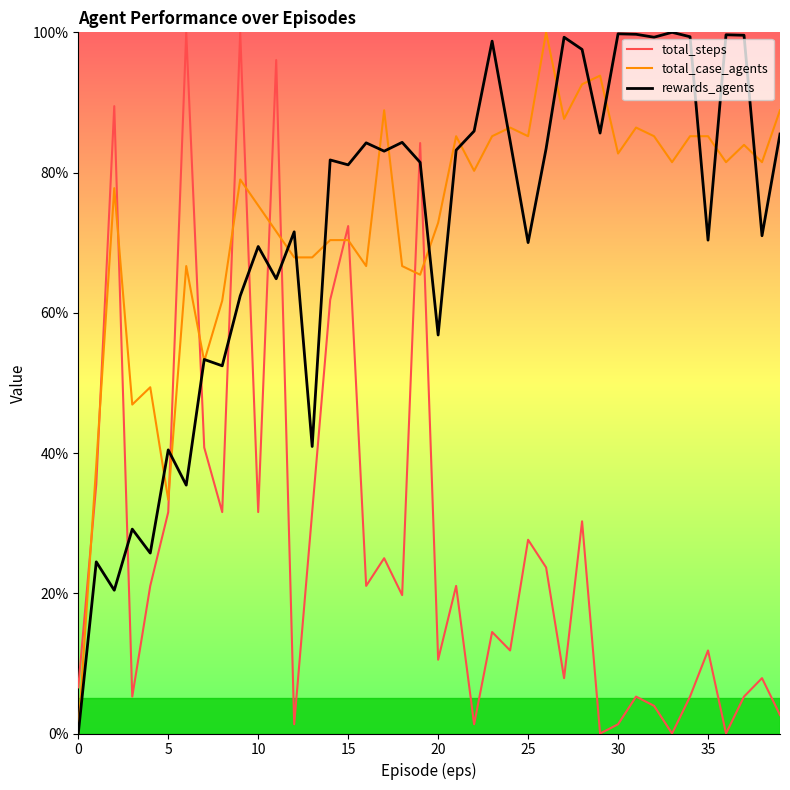

True or false: rewards_agents has a value of 178.9 at 31.

False